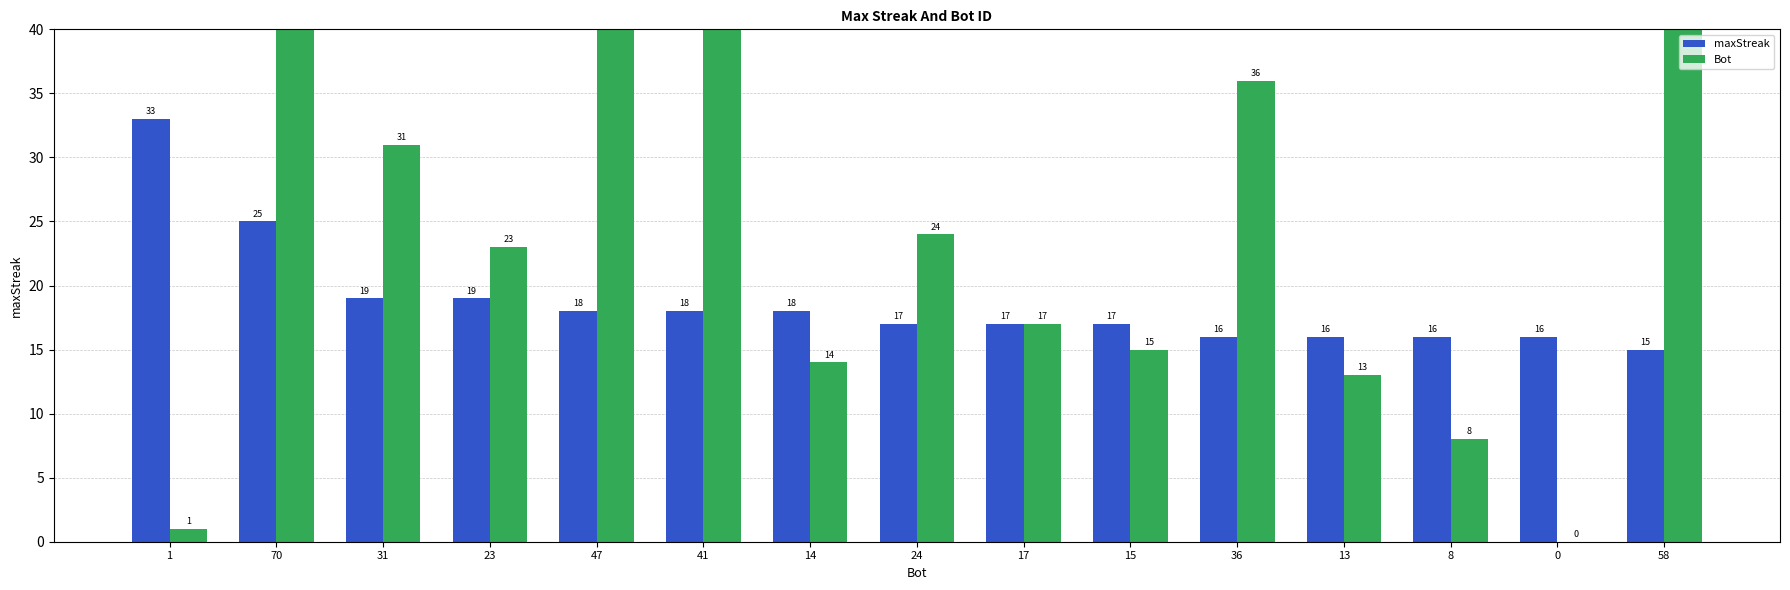

Is it true that Bot equals 54 at 36?

False